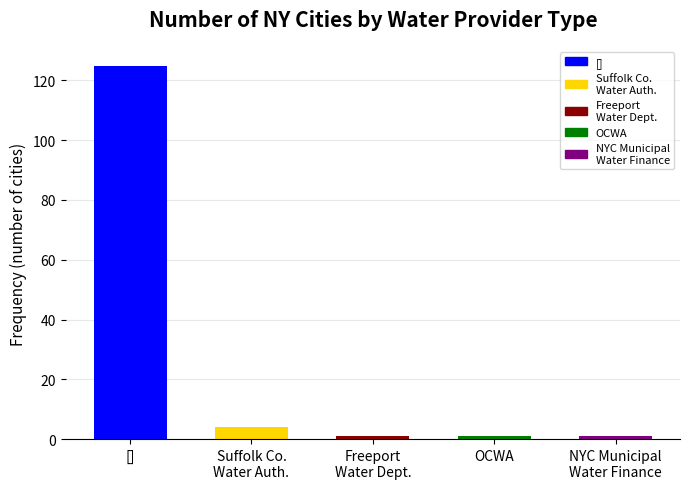

What is the maximum value shown in the chart?

125